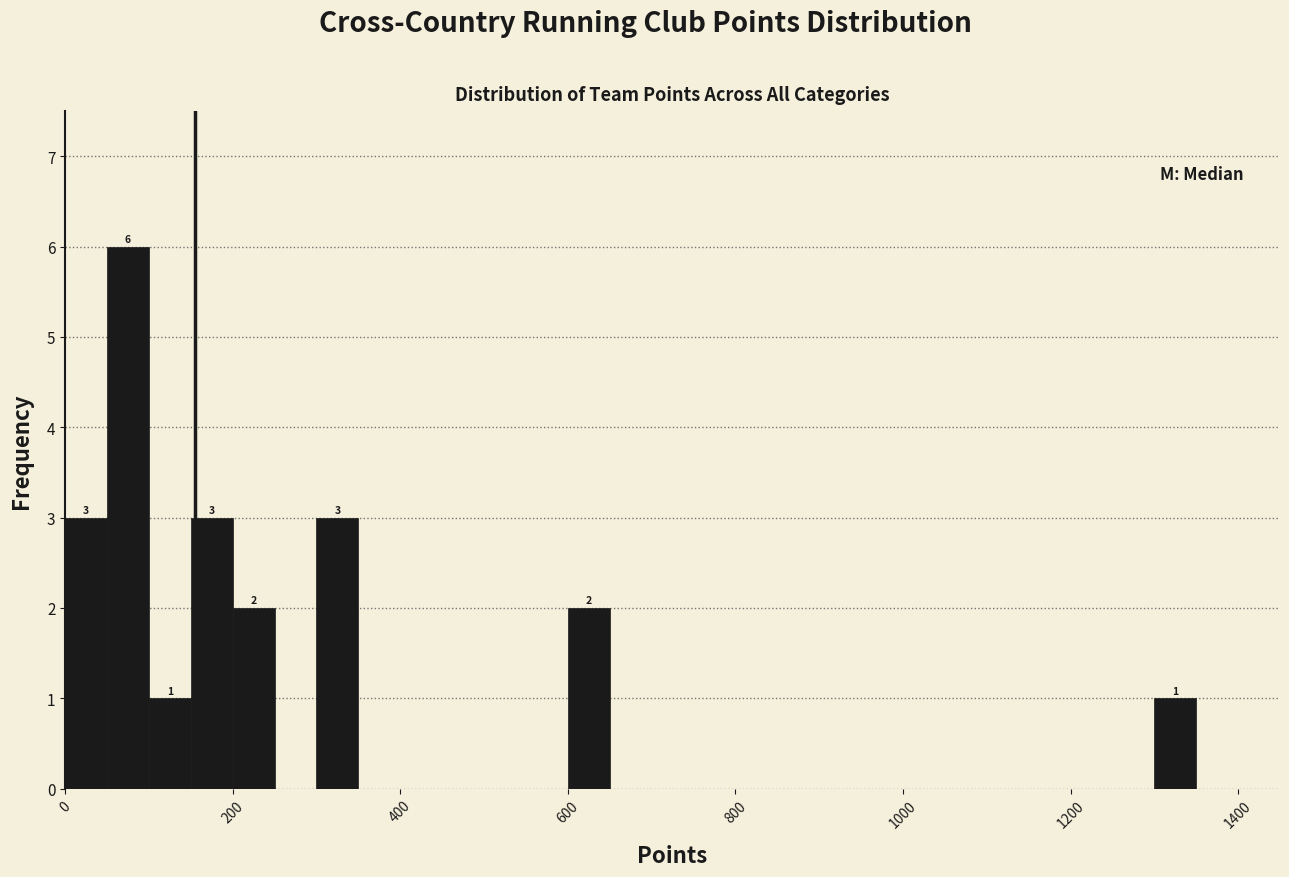

Read against the x-axis, roughly where is the centre of the tallest bar?

80